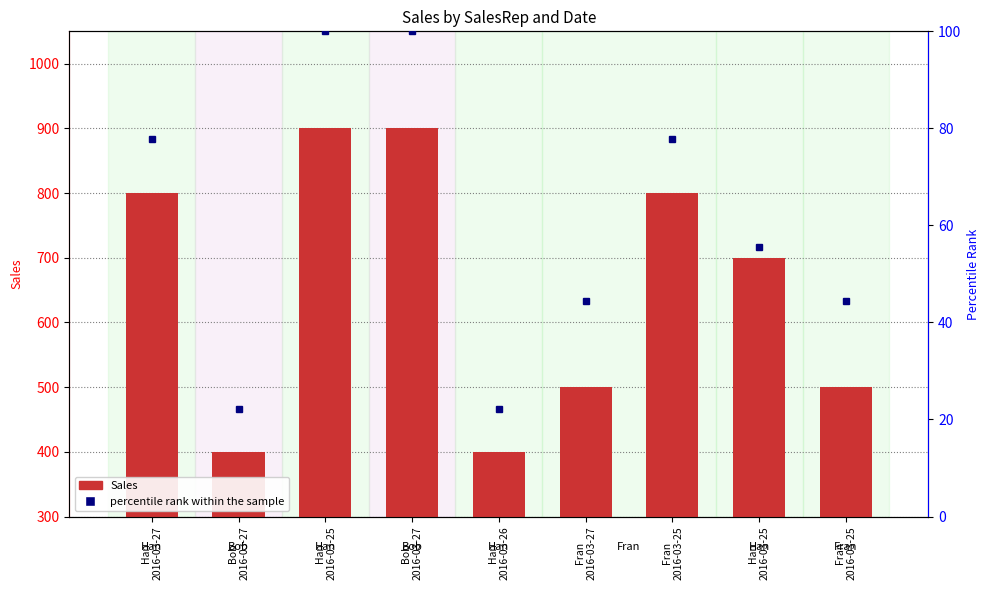

At how many categories does at least one series exceed 311?

9